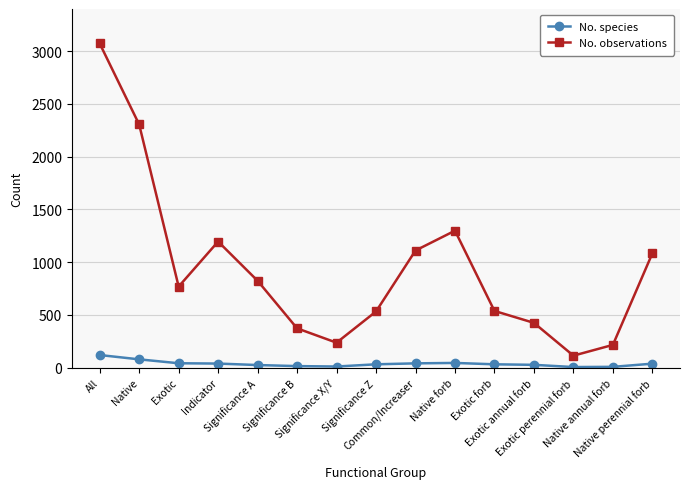

True or false: No. species and No. observations cross at least once.

False